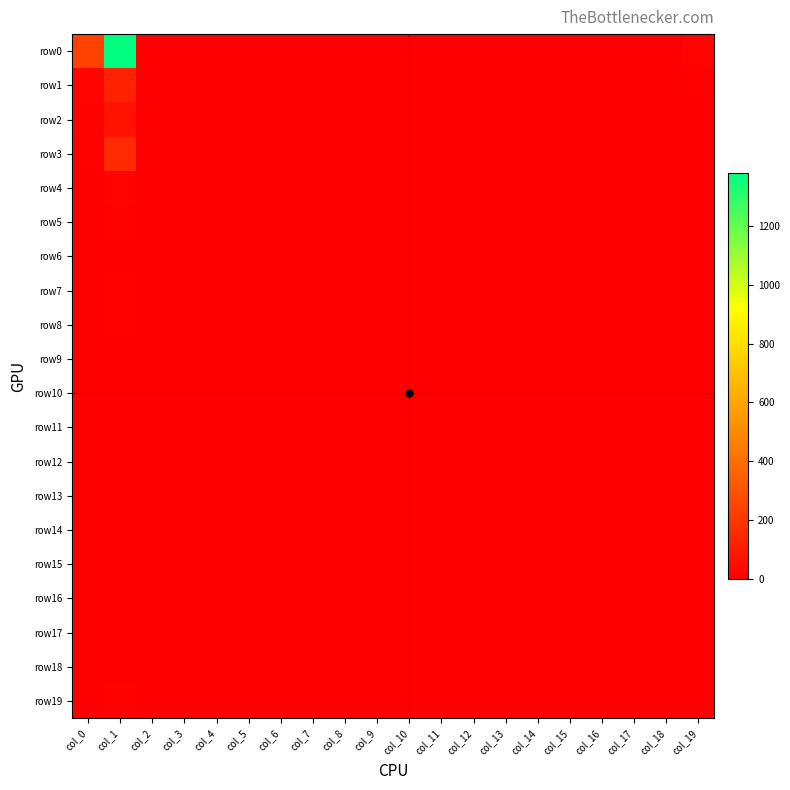

Between col_8 and col_18, which is larger?

col_8